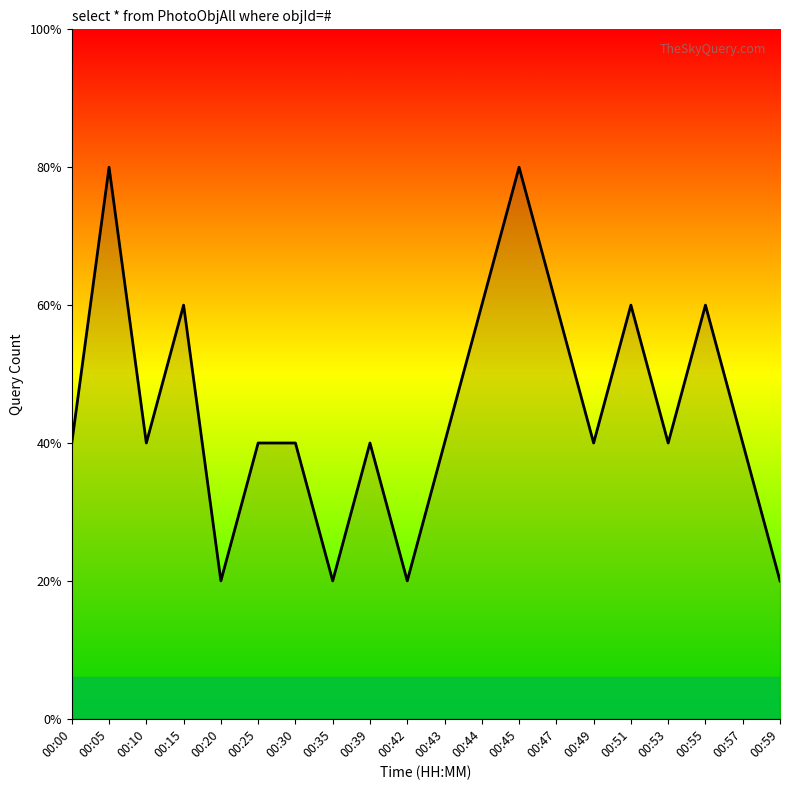

Approximately how many times larger is the value at 00:49 compared to 00:47?

0.7